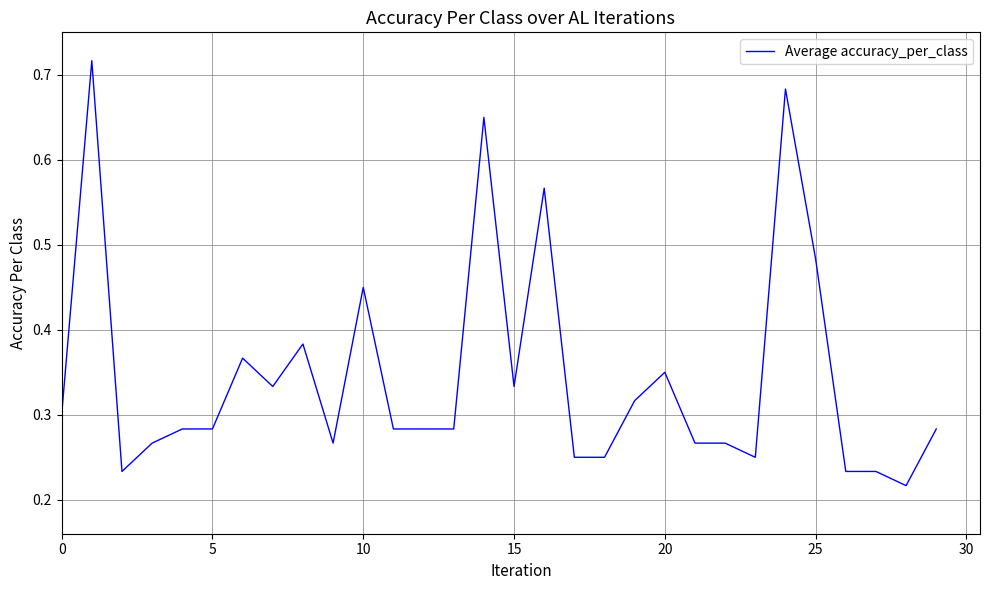

How many points are higher than both their immediate neighbors (excluding endpoints)?

8